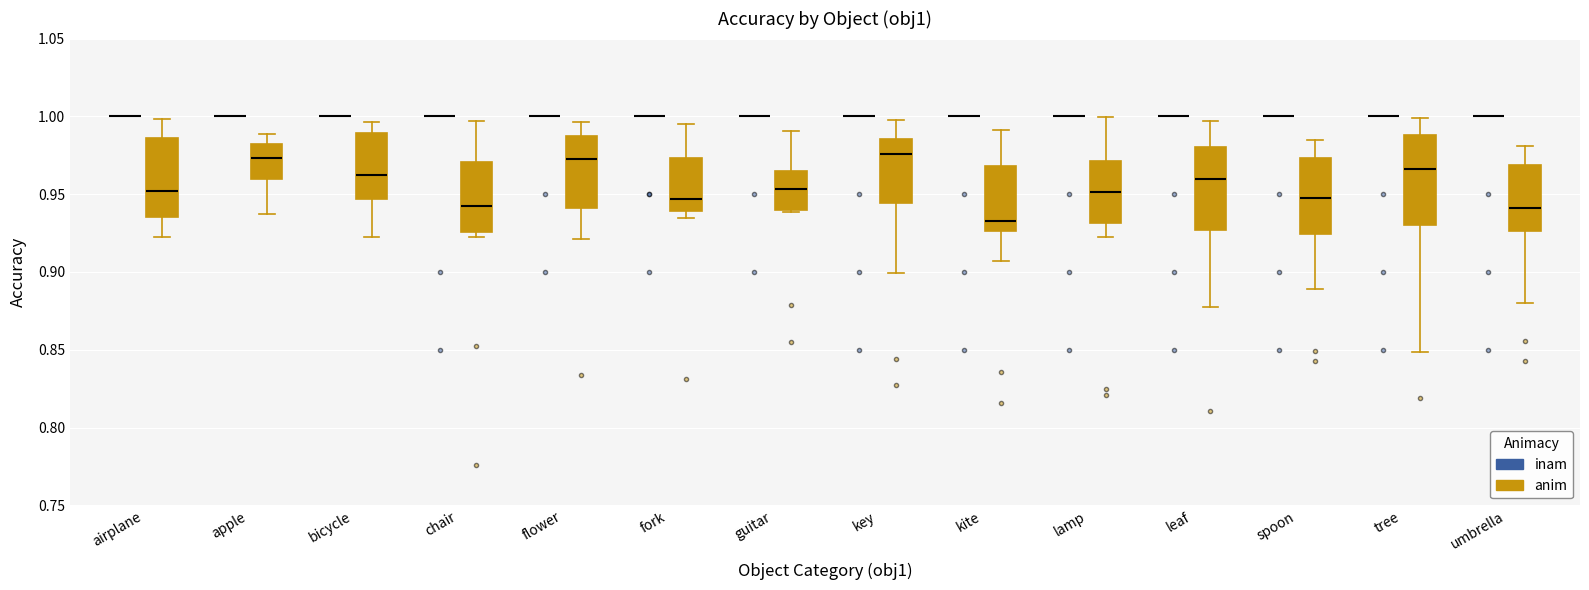

Reading left to right, transcribe this box plot: for each box, give where its median line is, the range the box spans, and where its two whiskers end, as read against the y-axis. The values are not printed on the chart, so give them approximately, as read against the axis.

airplane (inam): box collapsed to a line at 1.000, whiskers 1.000 to 1.000
airplane (anim): median 0.950, box 0.935 to 0.985, whiskers 0.920 to 1.000
apple (inam): box collapsed to a line at 1.000, whiskers 1.000 to 1.000
apple (anim): median 0.975, box 0.960 to 0.980, whiskers 0.935 to 0.990
bicycle (inam): box collapsed to a line at 1.000, whiskers 1.000 to 1.000
bicycle (anim): median 0.965, box 0.945 to 0.990, whiskers 0.925 to 0.995
chair (inam): box collapsed to a line at 1.000, whiskers 1.000 to 1.000
chair (anim): median 0.940, box 0.925 to 0.970, whiskers 0.920 to 0.995
flower (inam): box collapsed to a line at 1.000, whiskers 1.000 to 1.000
flower (anim): median 0.975, box 0.940 to 0.990, whiskers 0.920 to 0.995
fork (inam): box collapsed to a line at 1.000, whiskers 1.000 to 1.000
fork (anim): median 0.945, box 0.940 to 0.975, whiskers 0.935 to 0.995
guitar (inam): box collapsed to a line at 1.000, whiskers 1.000 to 1.000
guitar (anim): median 0.955, box 0.940 to 0.965, whiskers 0.940 to 0.990
key (inam): box collapsed to a line at 1.000, whiskers 1.000 to 1.000
key (anim): median 0.975, box 0.945 to 0.985, whiskers 0.900 to 1.000
kite (inam): box collapsed to a line at 1.000, whiskers 1.000 to 1.000
kite (anim): median 0.935, box 0.925 to 0.970, whiskers 0.905 to 0.990
lamp (inam): box collapsed to a line at 1.000, whiskers 1.000 to 1.000
lamp (anim): median 0.950, box 0.930 to 0.970, whiskers 0.920 to 1.000
leaf (inam): box collapsed to a line at 1.000, whiskers 1.000 to 1.000
leaf (anim): median 0.960, box 0.925 to 0.980, whiskers 0.880 to 0.995
spoon (inam): box collapsed to a line at 1.000, whiskers 1.000 to 1.000
spoon (anim): median 0.950, box 0.925 to 0.975, whiskers 0.890 to 0.985
tree (inam): box collapsed to a line at 1.000, whiskers 1.000 to 1.000
tree (anim): median 0.965, box 0.930 to 0.990, whiskers 0.850 to 1.000
umbrella (inam): box collapsed to a line at 1.000, whiskers 1.000 to 1.000
umbrella (anim): median 0.940, box 0.925 to 0.970, whiskers 0.880 to 0.980